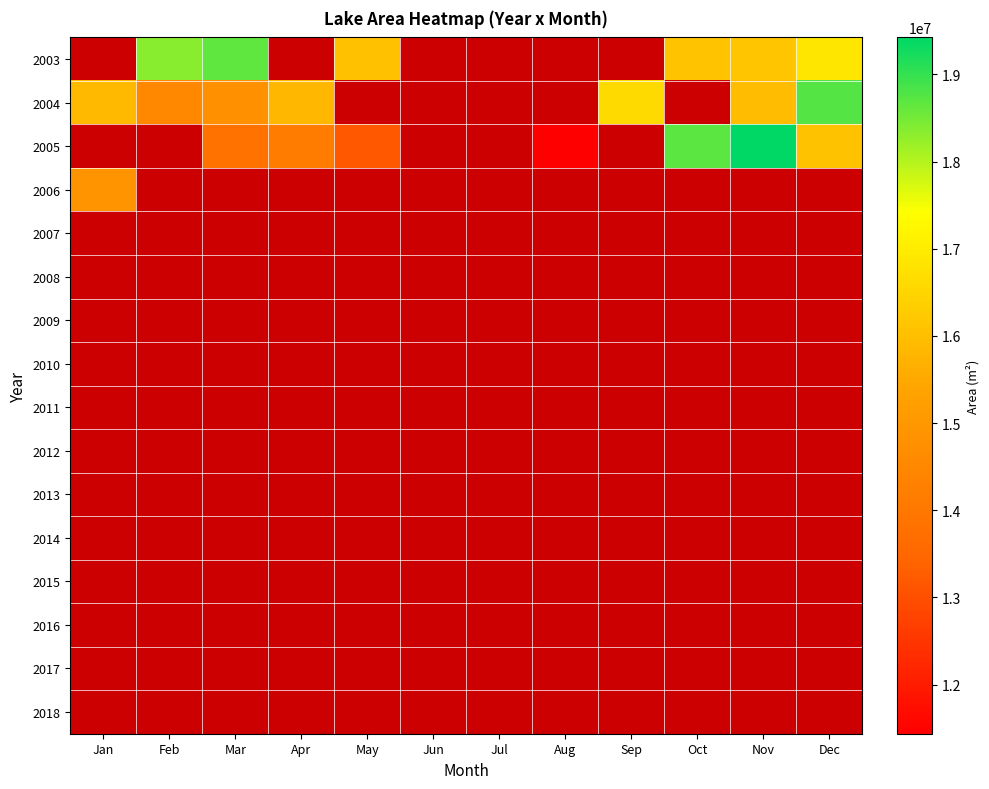

Which category has the lowest value in the 2003 series?

Jan